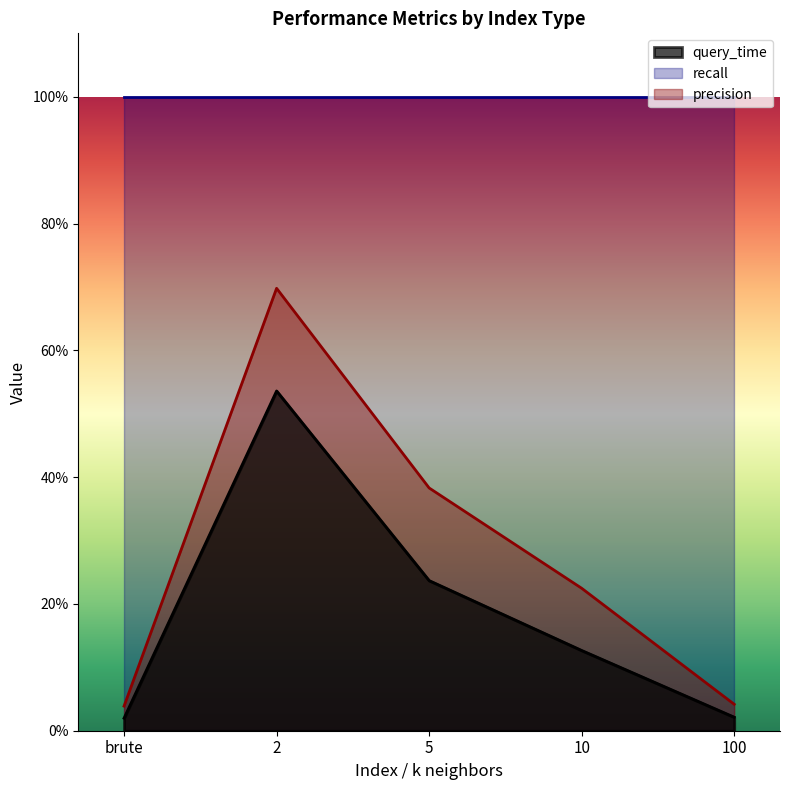

What is the label of the 1st point from the left?

brute